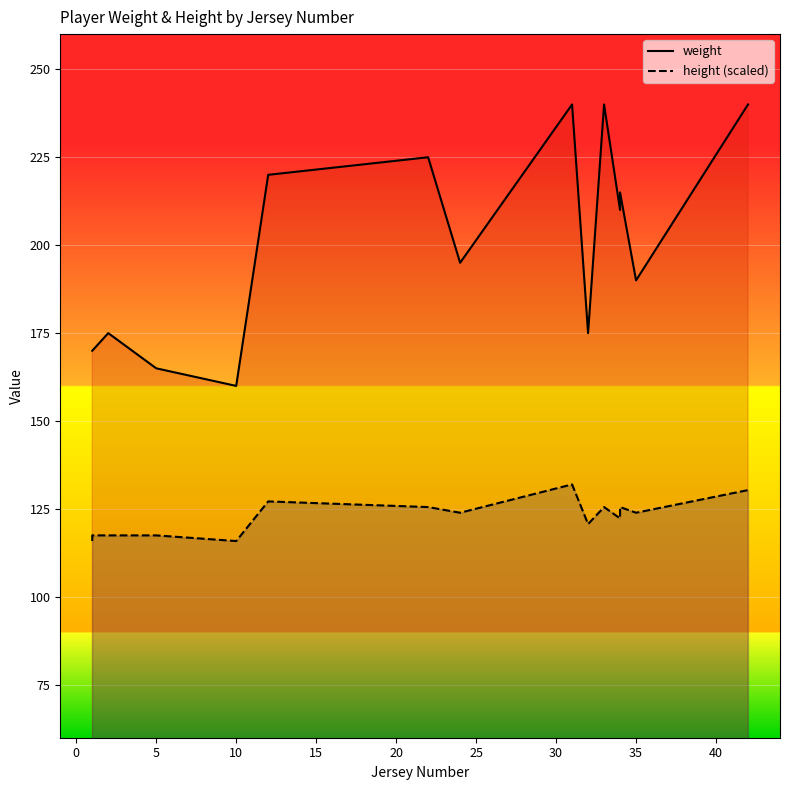

Which series has the largest total across all categories?

weight